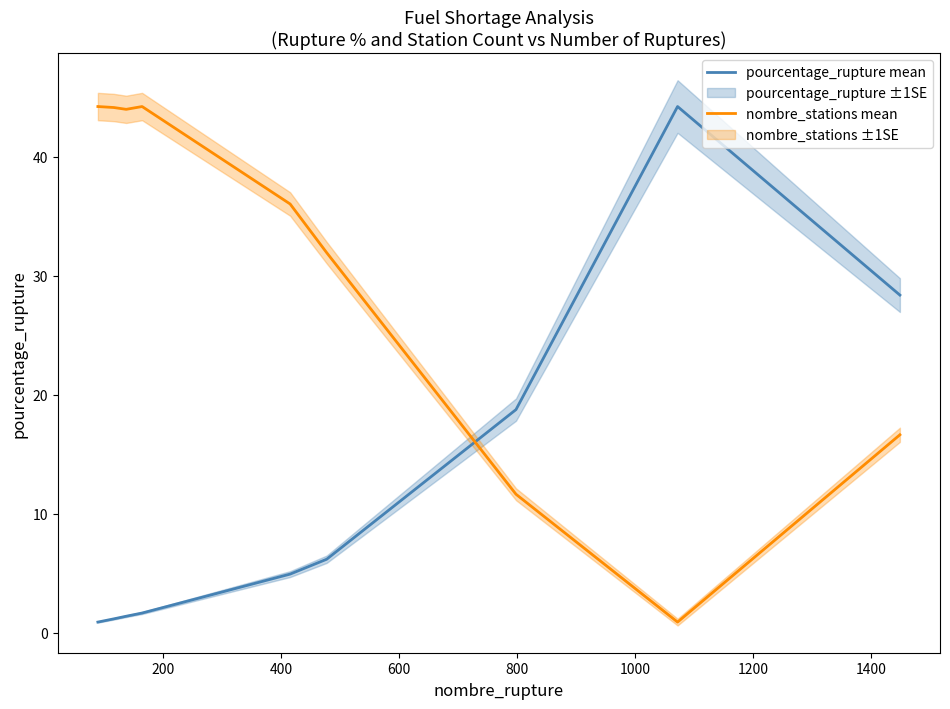

What is the highest value of the nombre_stations mean series?

44.2